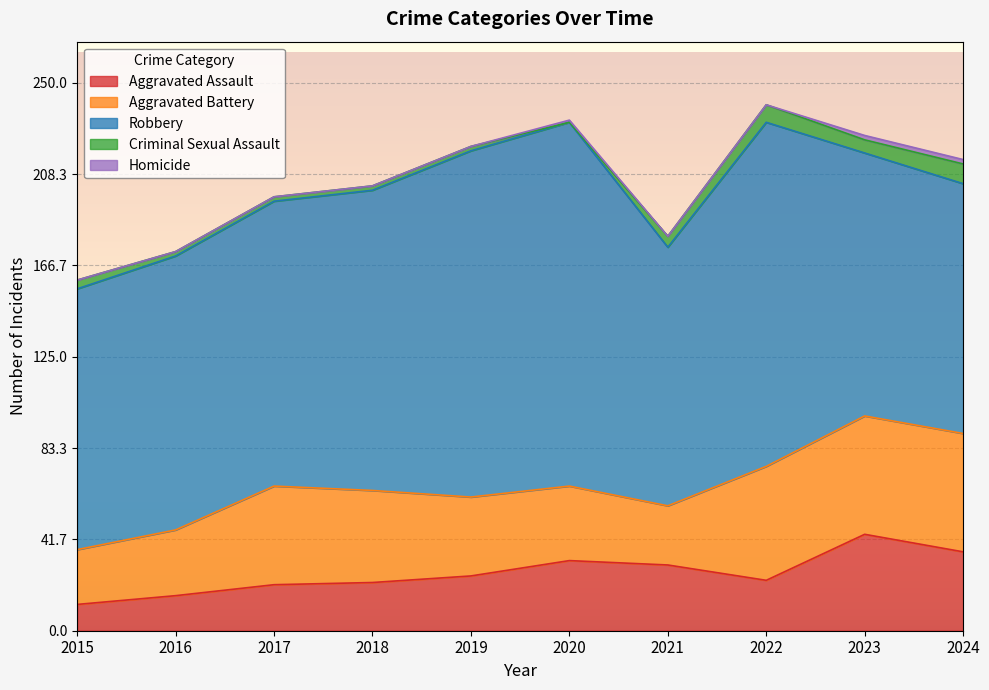

Reading left to right, what are all the values shown in this chart?

Aggravated Assault: 2015=12	2016=16	2017=21	2018=22	2019=25	2020=32	2021=30	2022=23	2023=44	2024=36
Aggravated Battery: 2015=25	2016=30	2017=45	2018=42	2019=36	2020=34	2021=27	2022=52	2023=54	2024=54
Robbery: 2015=119	2016=125	2017=130	2018=137	2019=158	2020=166	2021=118	2022=157	2023=120	2024=114
Criminal Sexual Assault: 2015=4	2016=2	2017=2	2018=2	2019=2	2020=0	2021=5	2022=8	2023=6	2024=9
Homicide: 2015=0	2016=0	2017=0	2018=0	2019=0	2020=1	2021=0	2022=0	2023=2	2024=2